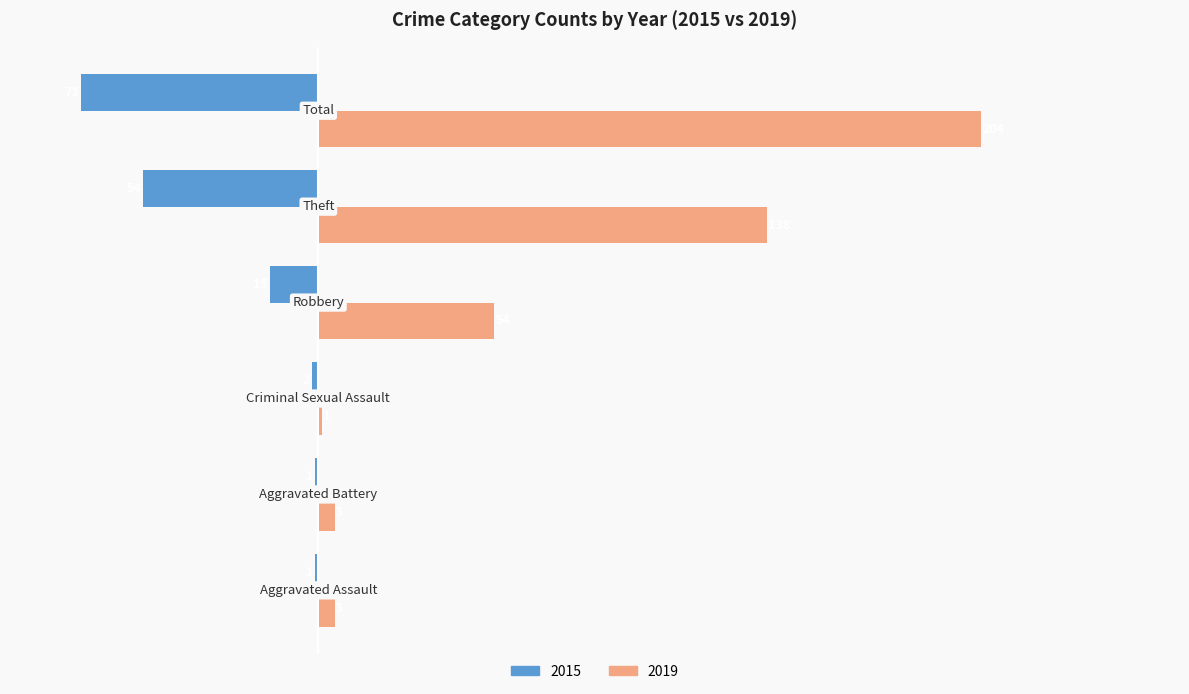

What is the greatest value displayed?

204